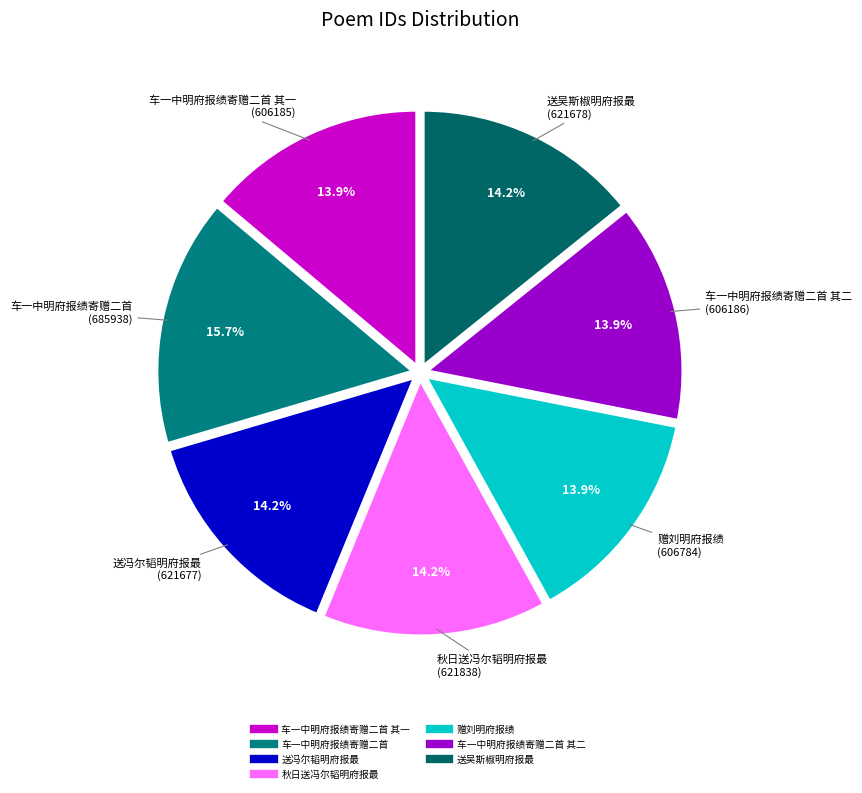

Which category has the smallest portion of the pie?

车一中明府报绩寄赠二首 其一